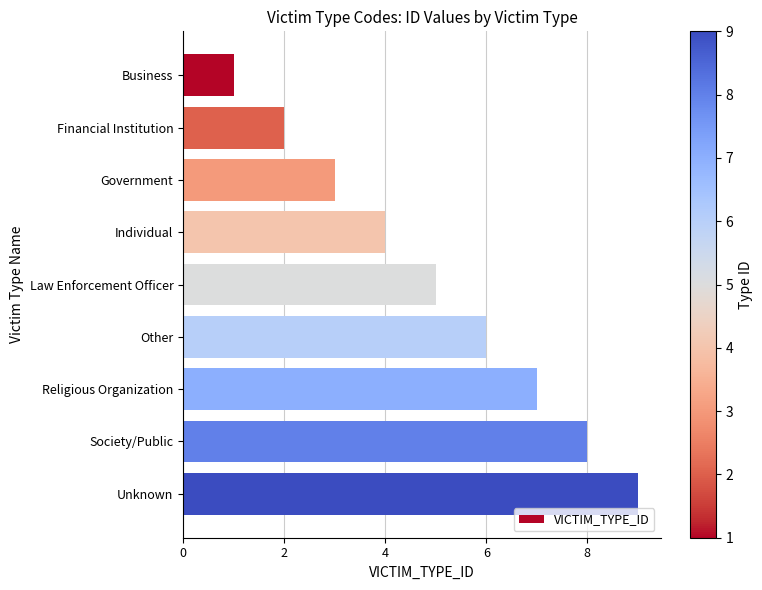

The chart shows a value of 6 at Other. True or false?

True